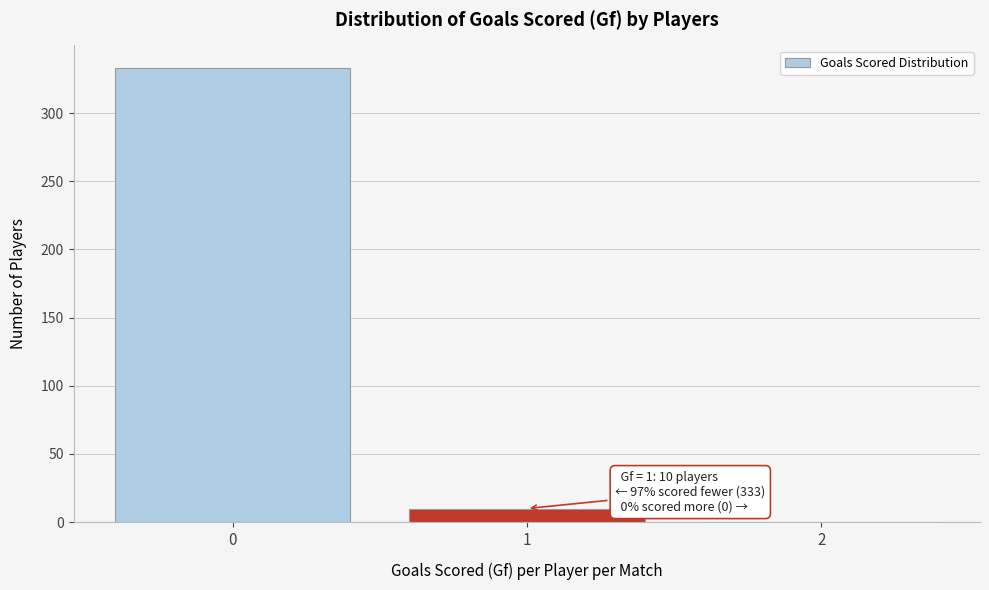

Over which range of the x-axis is the bar tallest?

-0.5 to 0.5